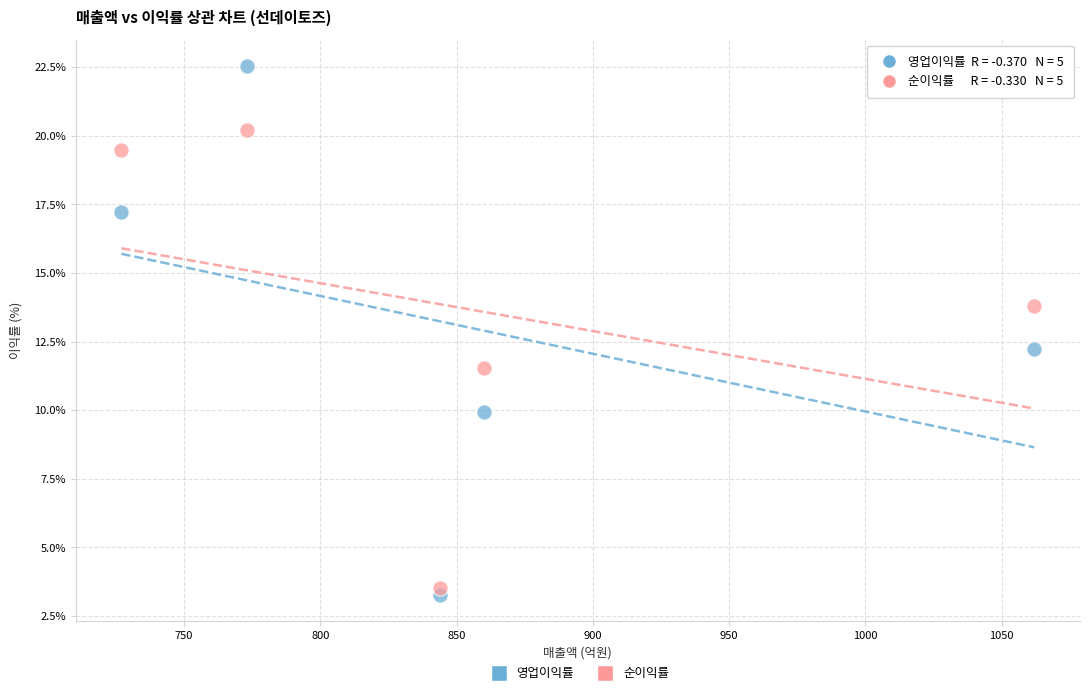

What is the X range (max minus min) for the scatter plot?

335.0